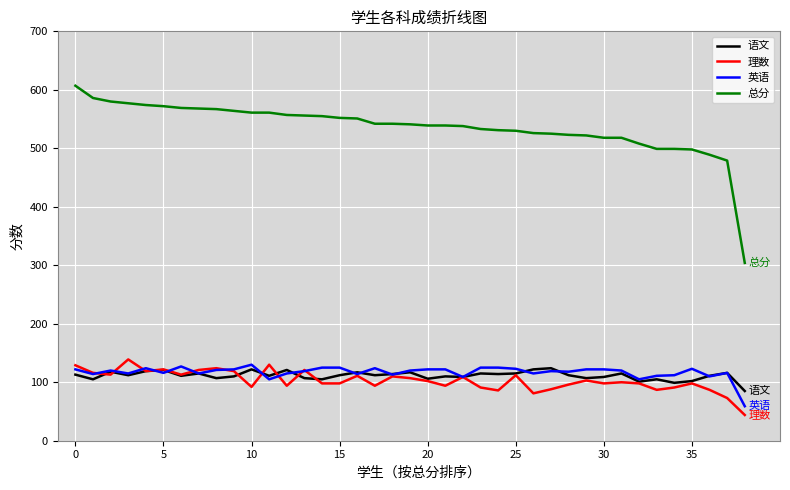

Which series has the largest range (max minus min)?

总分